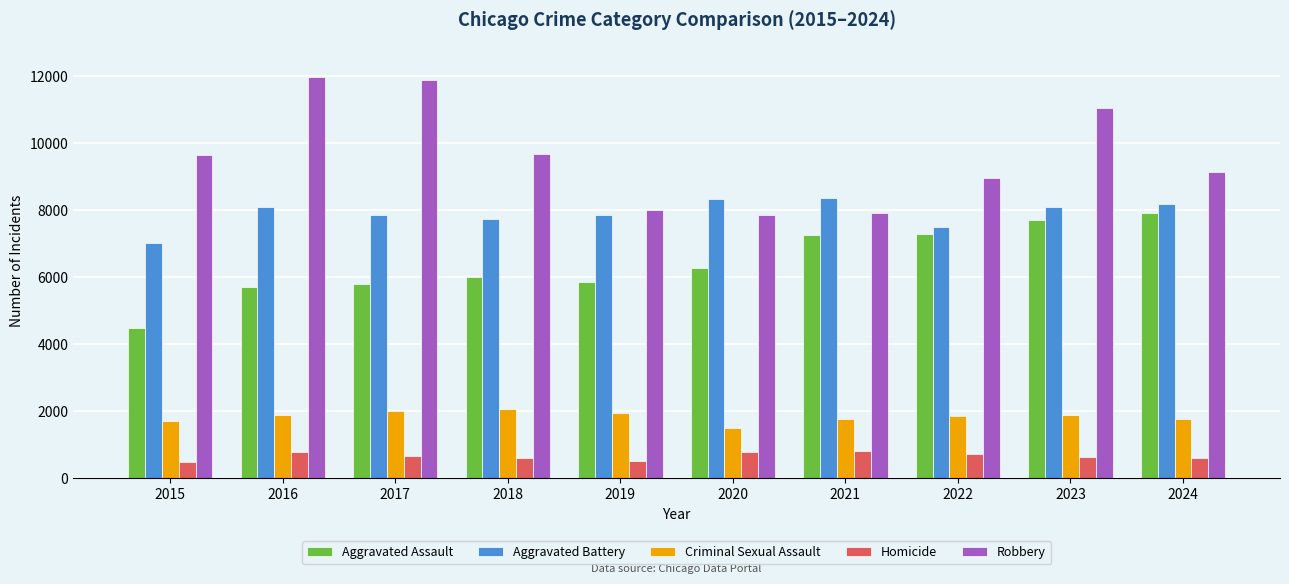

What is the smallest value displayed?

496